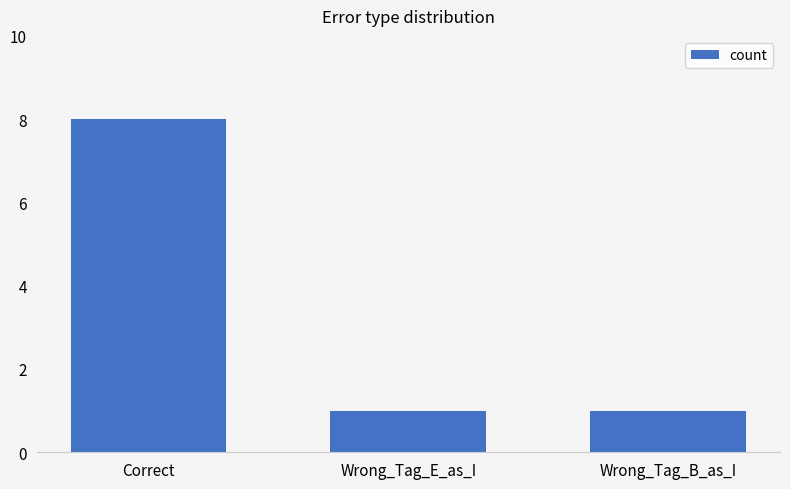

Reading left to right, list all the values displayed in this chart.

8	1	1